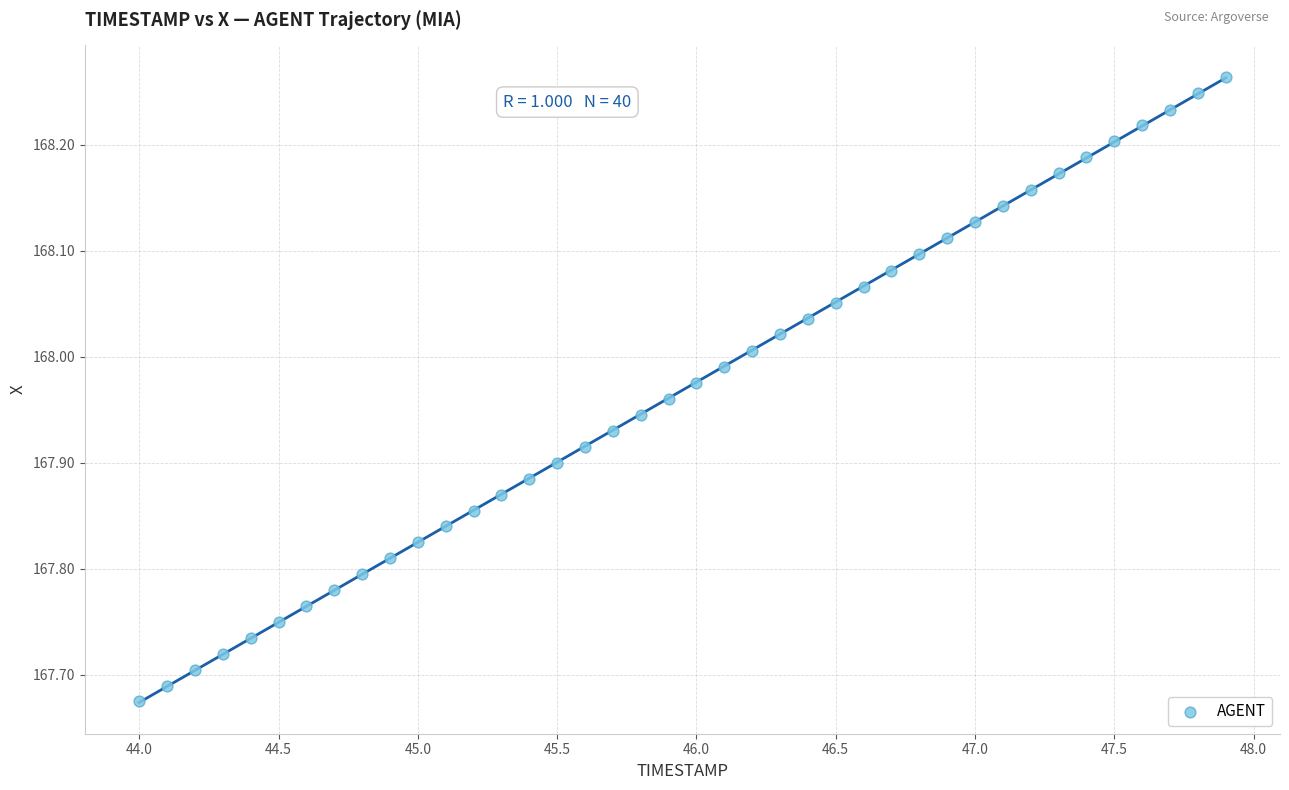

What is the range of Y values (max minus min)?

0.6